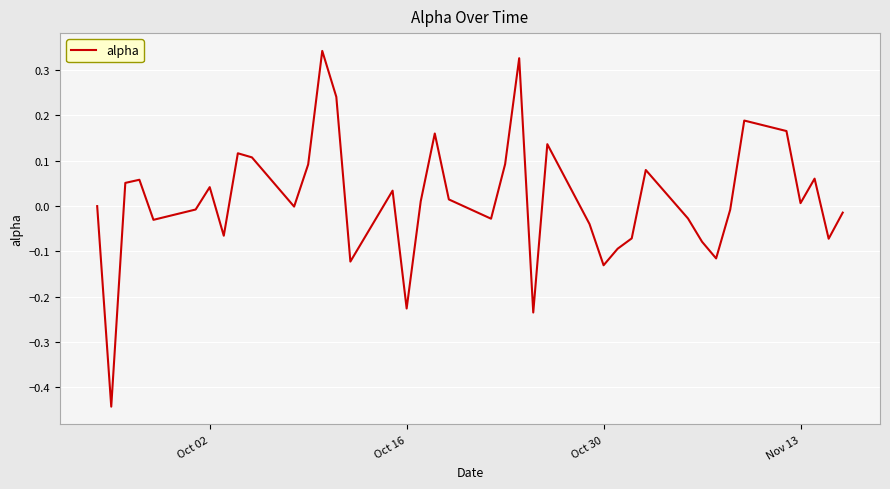

What is the difference between the maximum and minimum values?

0.8